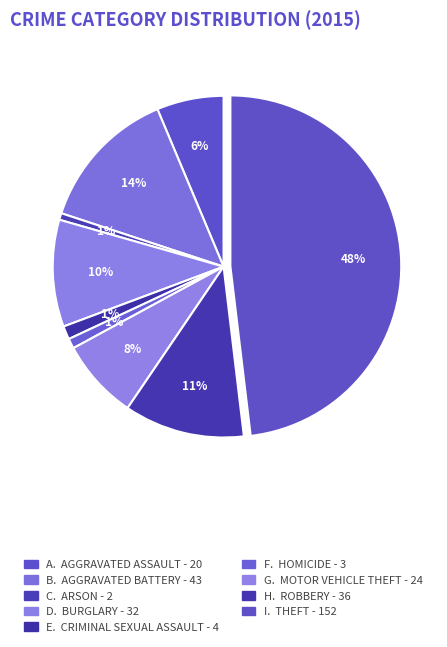

What is the smallest slice in the pie chart?

Arson